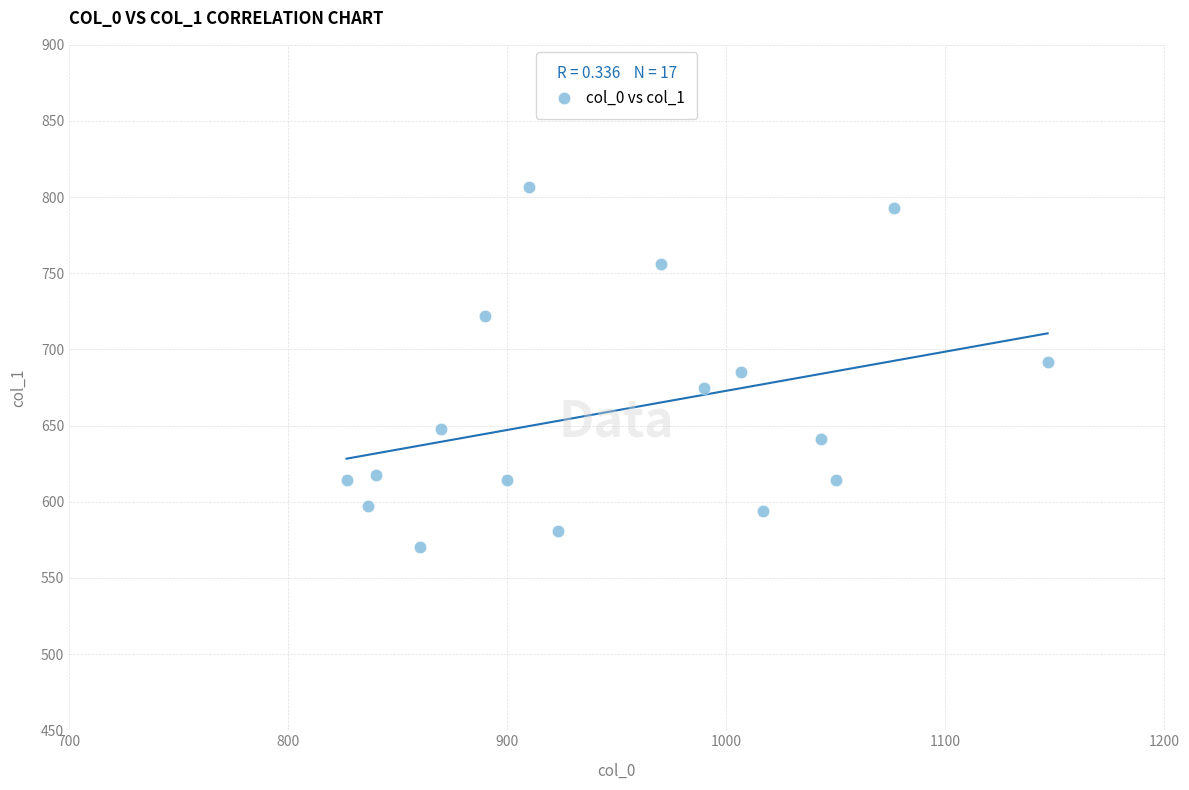

What is the range of X values (max minus min)?

320.0